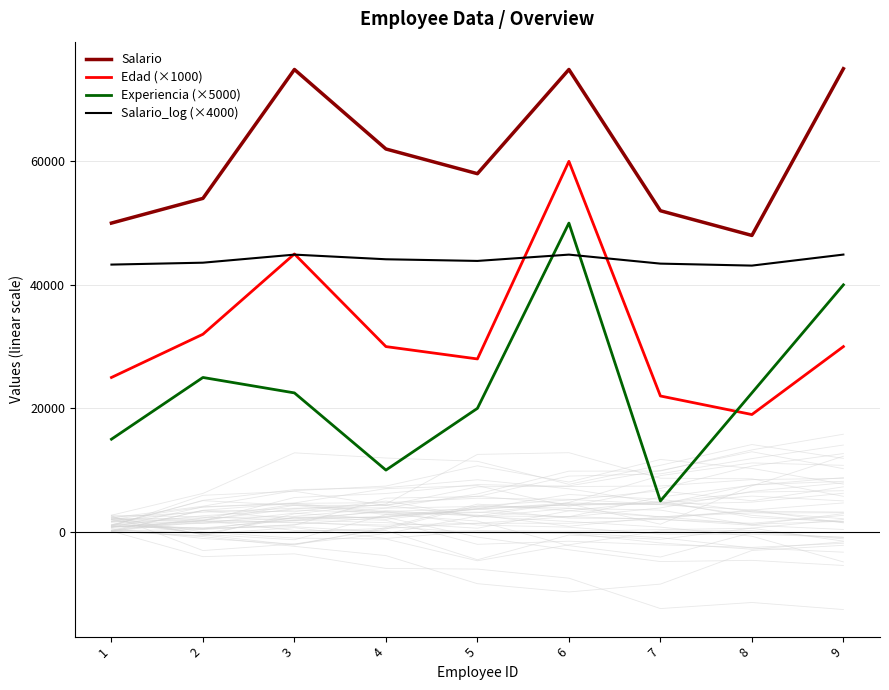

How many values in the Salario series are below 58000?

4